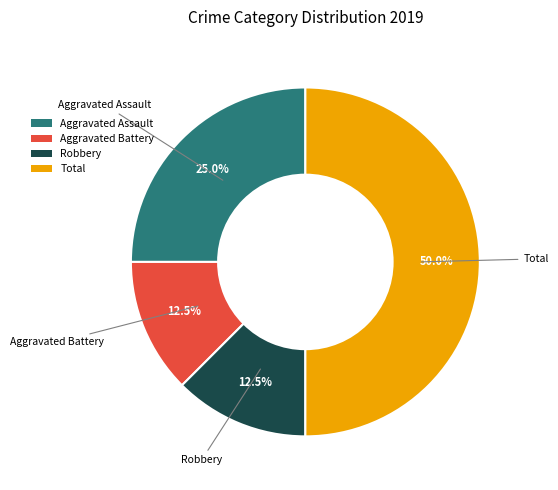

Does Aggravated Assault account for over 50% of the chart?

No